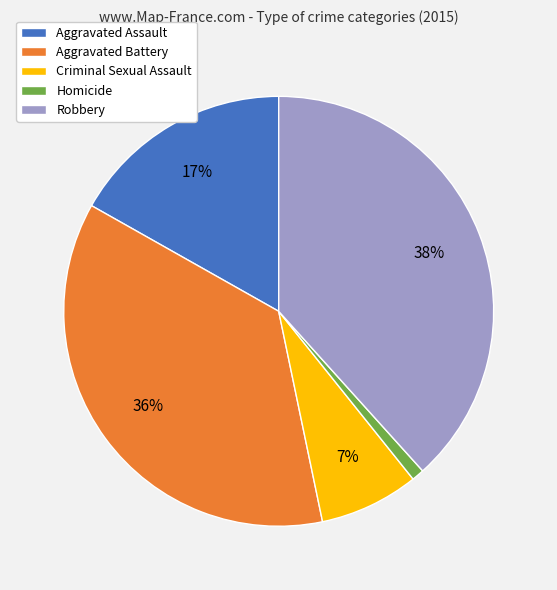

Combined, do Criminal Sexual Assault and Robbery account for over 50%?

No